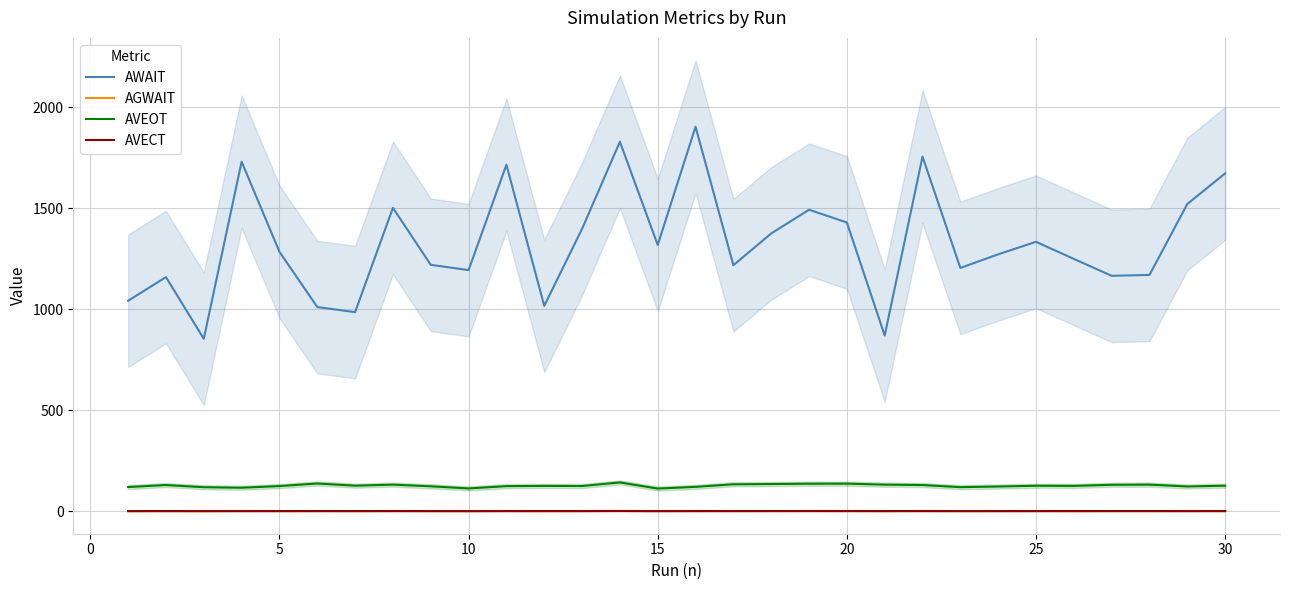

The value of AWAIT at 10 is 1600.7. True or false?

False